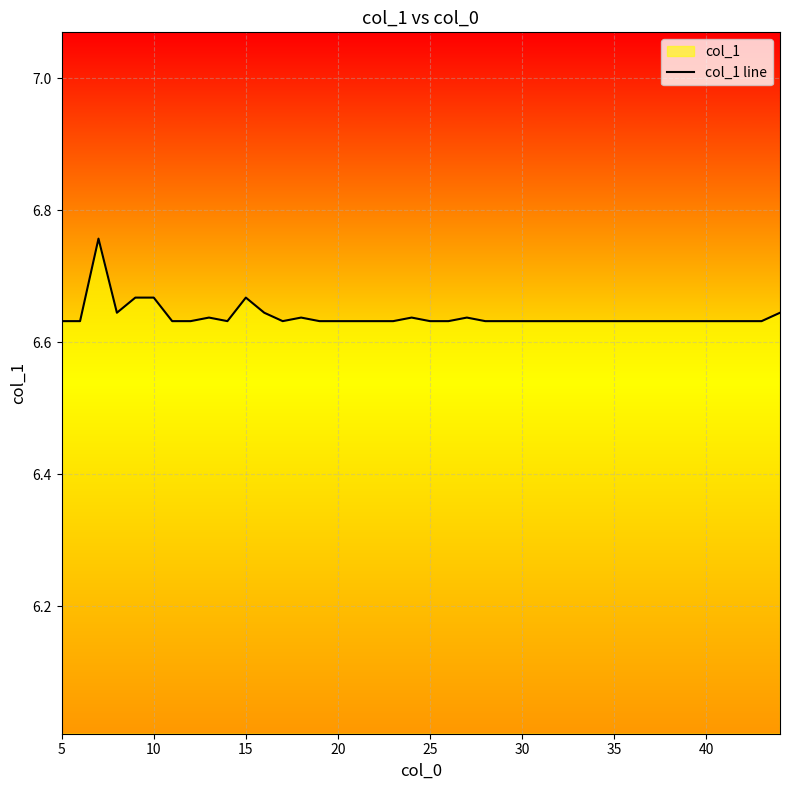

What is the smallest value displayed?

6.6